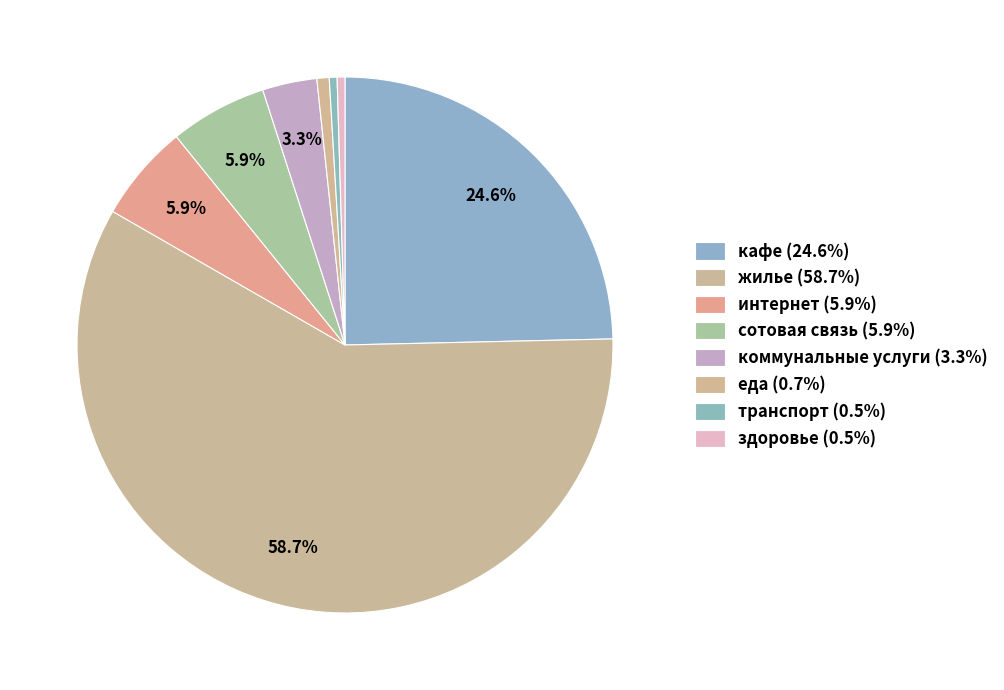

Do здоровье and еда together represent more than half of the pie?

No